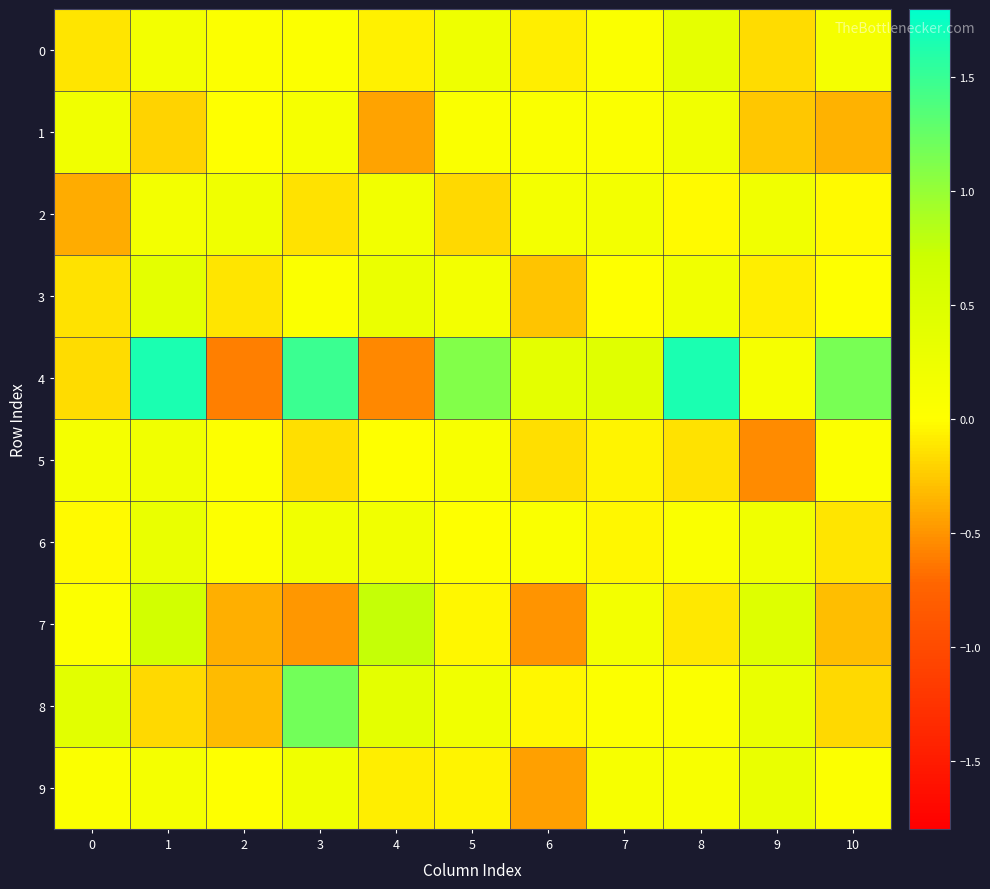

What is the greatest value displayed?

1.7